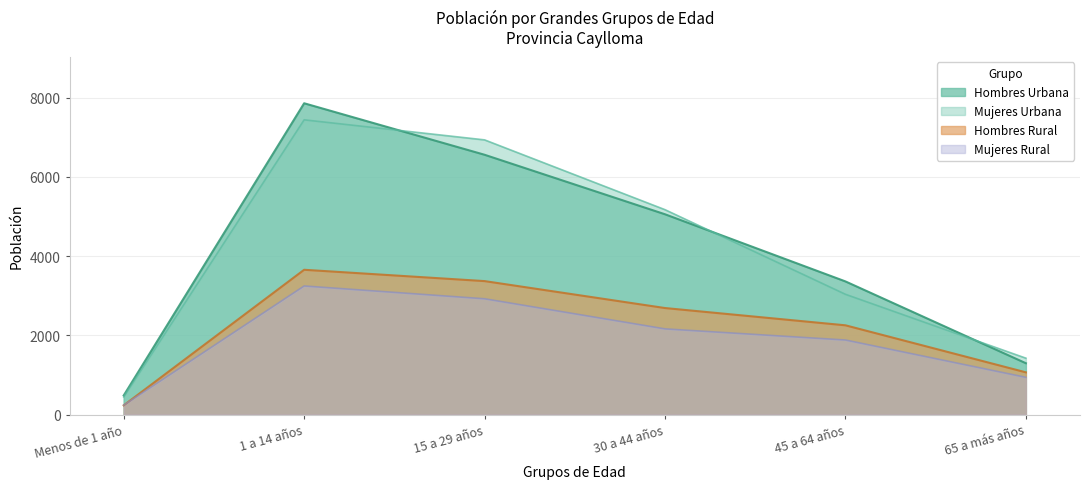

At 30 a 44 años, list the series in order from largest to smallest.

Mujeres Urbana, Hombres Urbana, Hombres Rural, Mujeres Rural